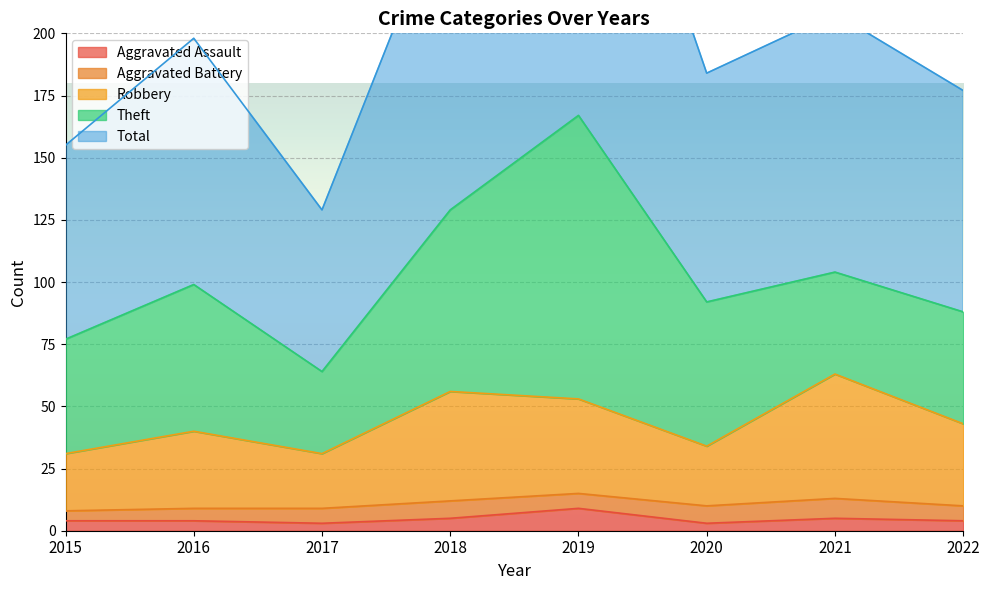

What is the sum of the Total values at 2020 and 2018?

443